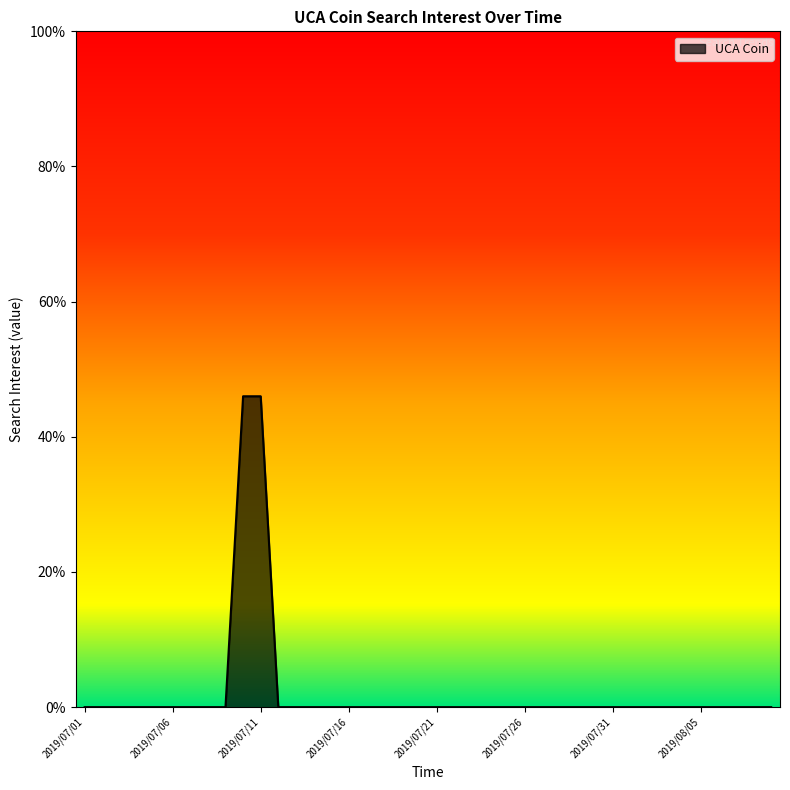

What is the difference between the maximum and minimum values?

46